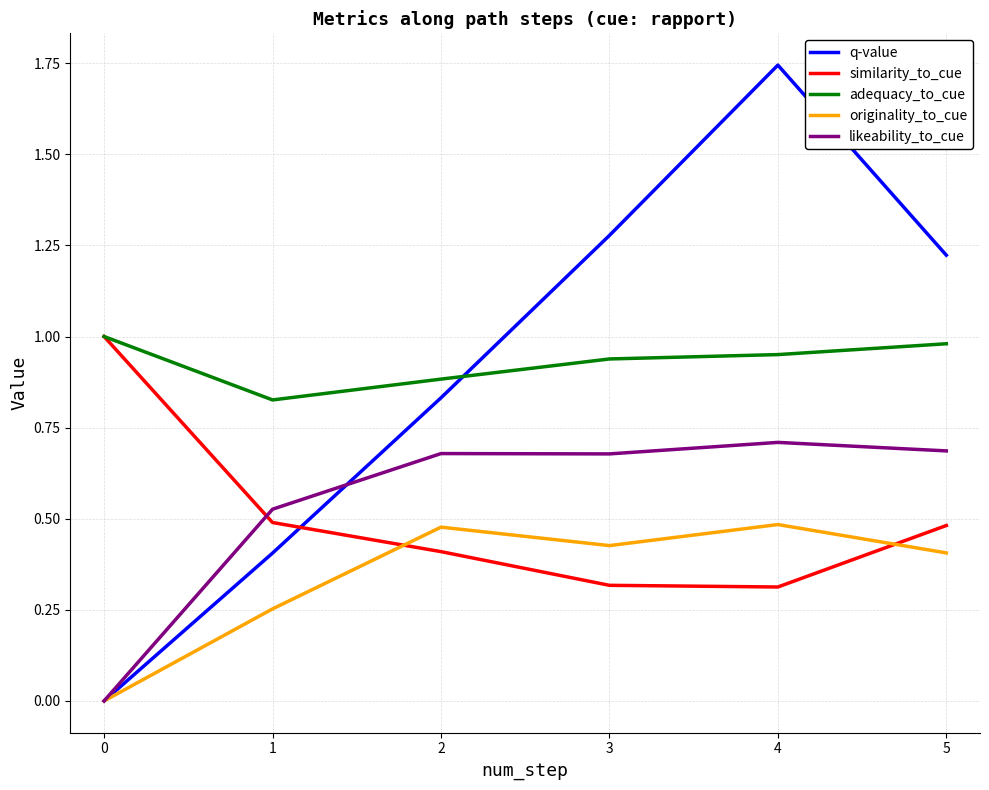

At how many categories does at least one series exceed 0?

6